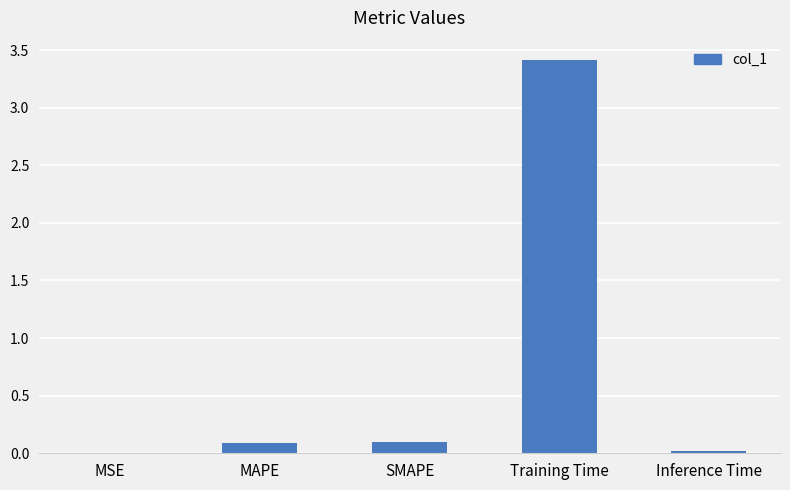

The value at MAPE is 0.1. True or false?

True